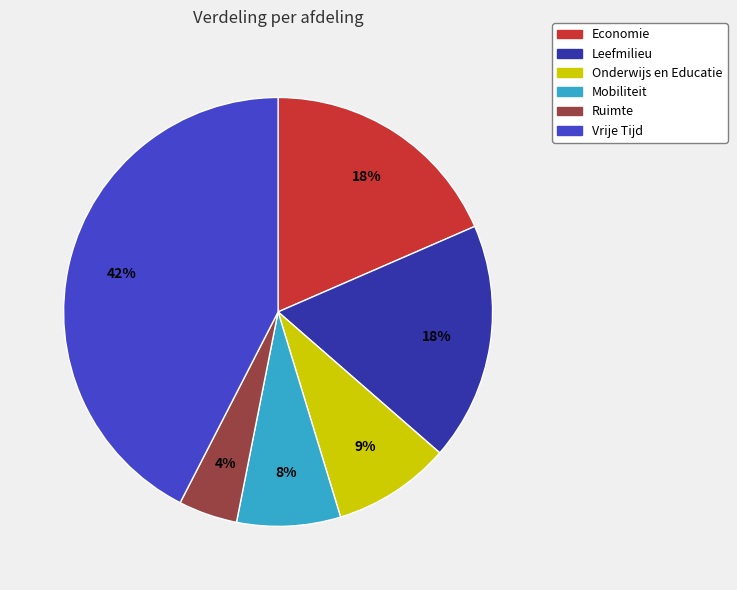

To the nearest percent, what is the difference between the largest and smallest slice percentages?

38%